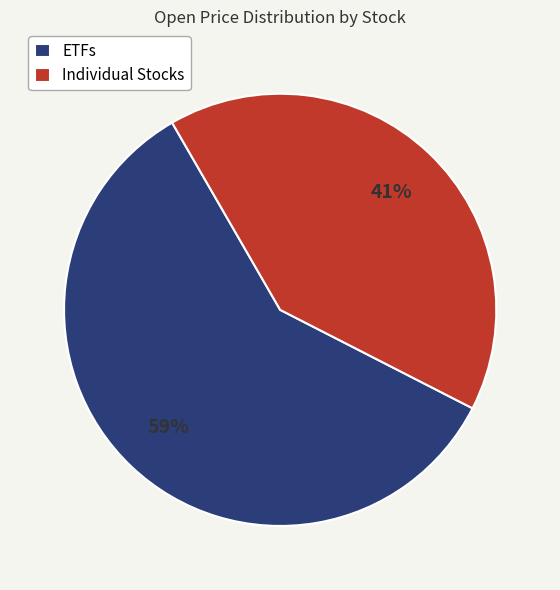

Which category has the smallest portion of the pie?

Individual Stocks